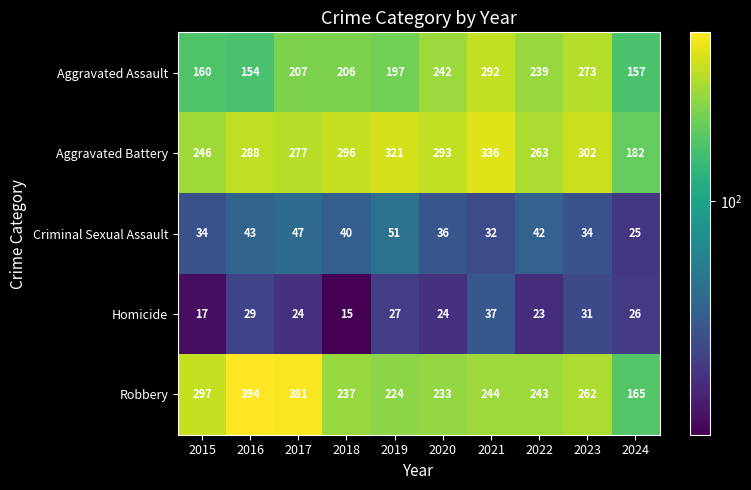

How many distinct data groups are displayed?

5